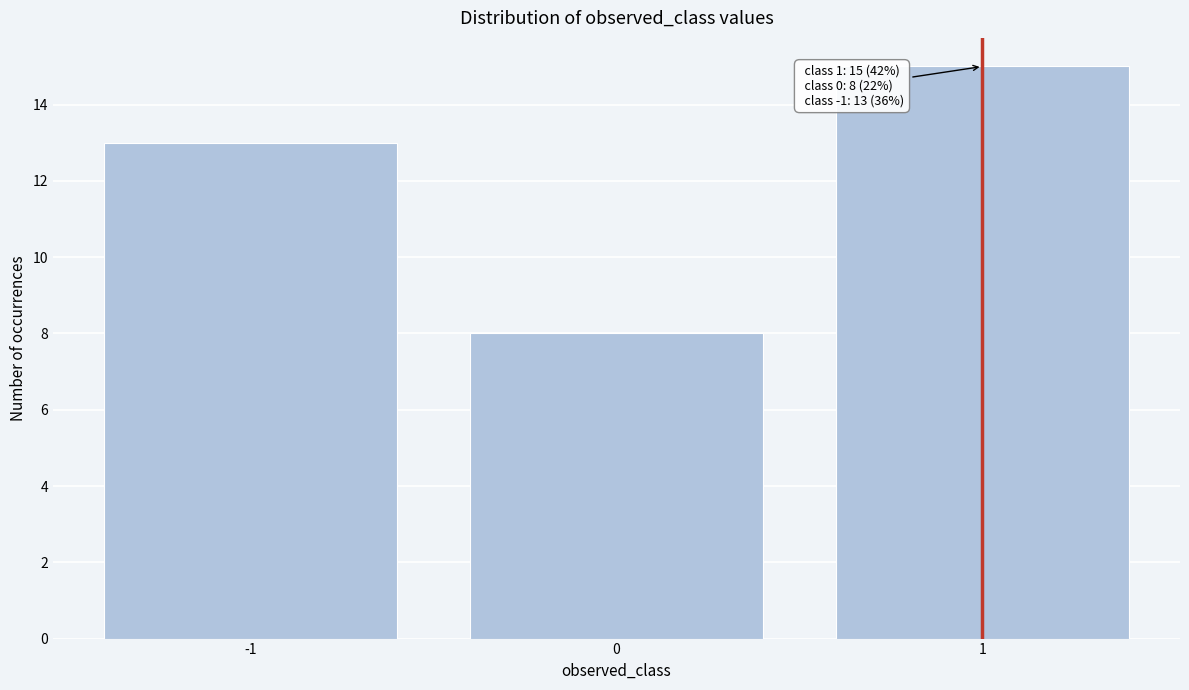

Reading left to right, extract all data points from this chart.

-1=13	0=8	1=15